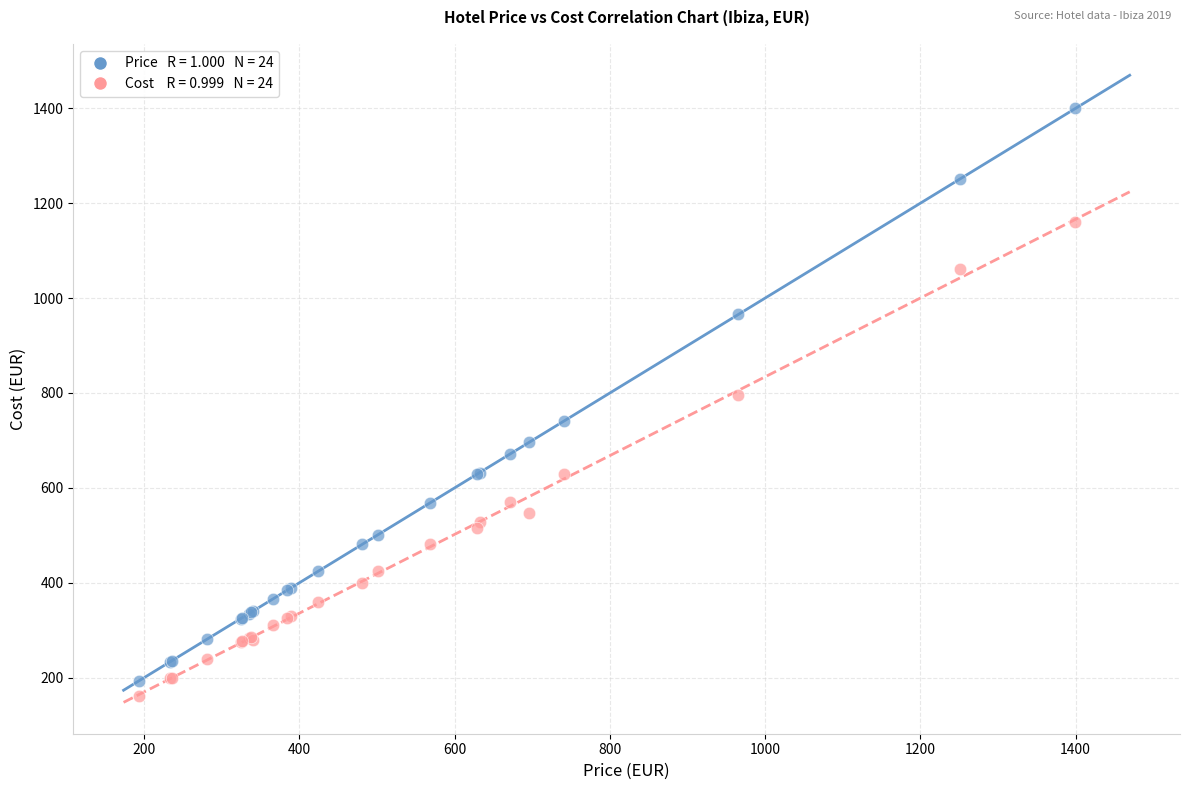

Across all series, what Y value is closest to 779?

795.5